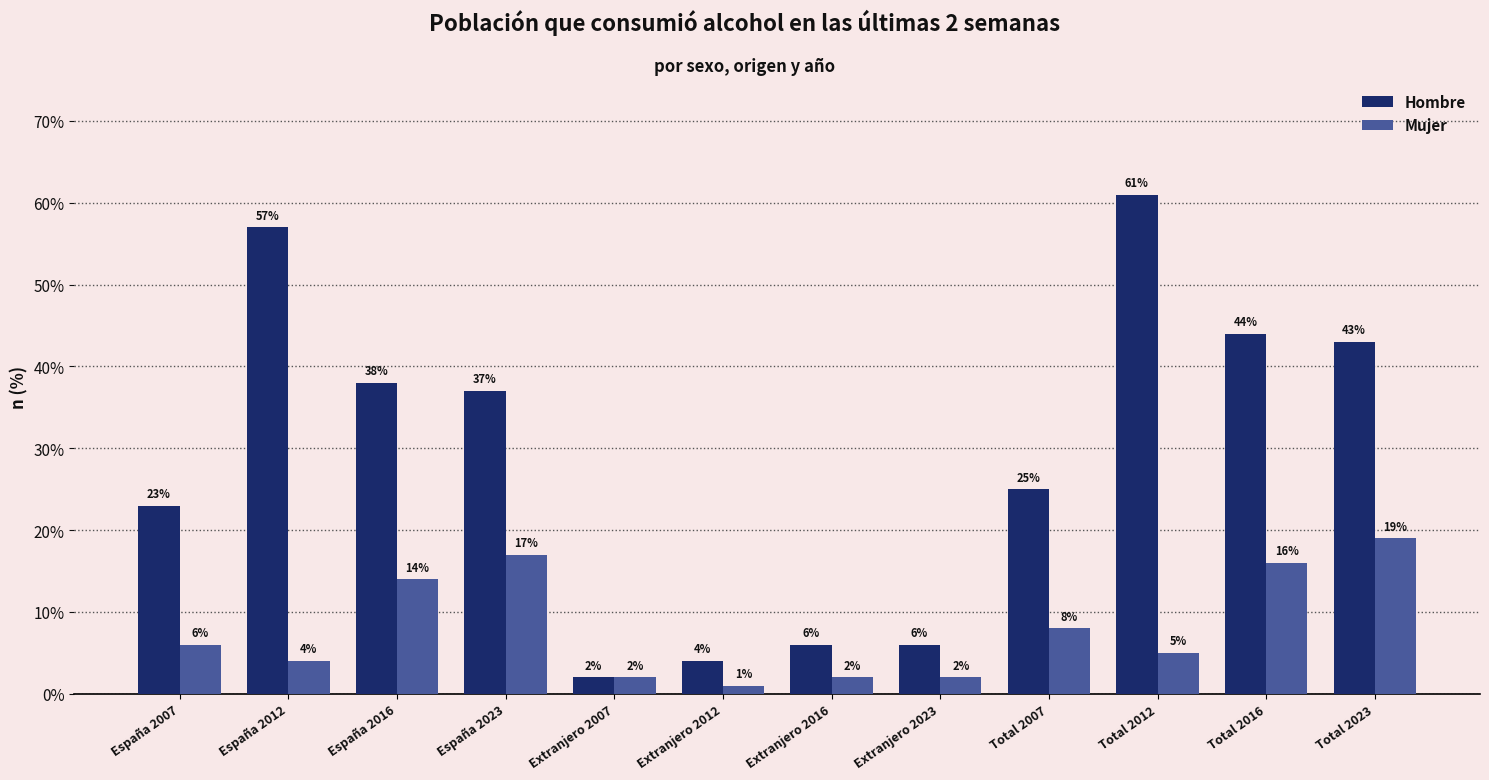

Which series has the largest range (max minus min)?

Hombre